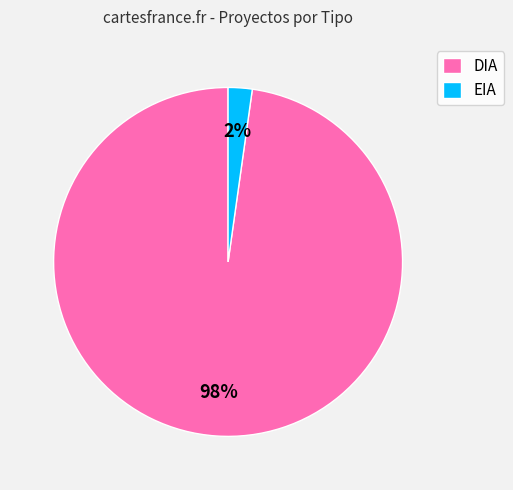

What is the smallest slice in the pie chart?

EIA